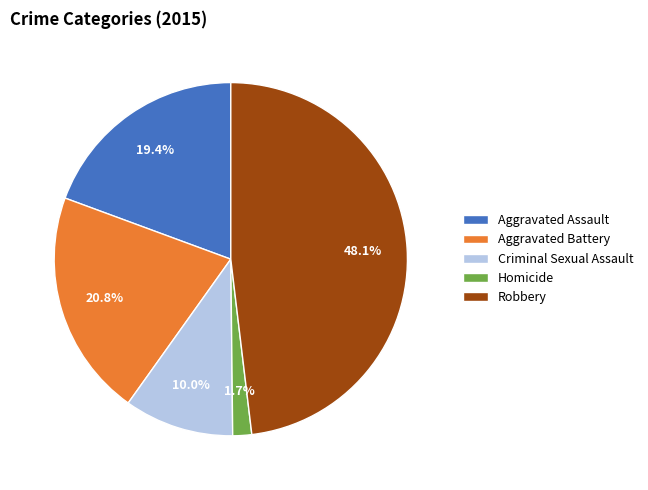

To the nearest percent, what percentage of the pie is Robbery?

48%